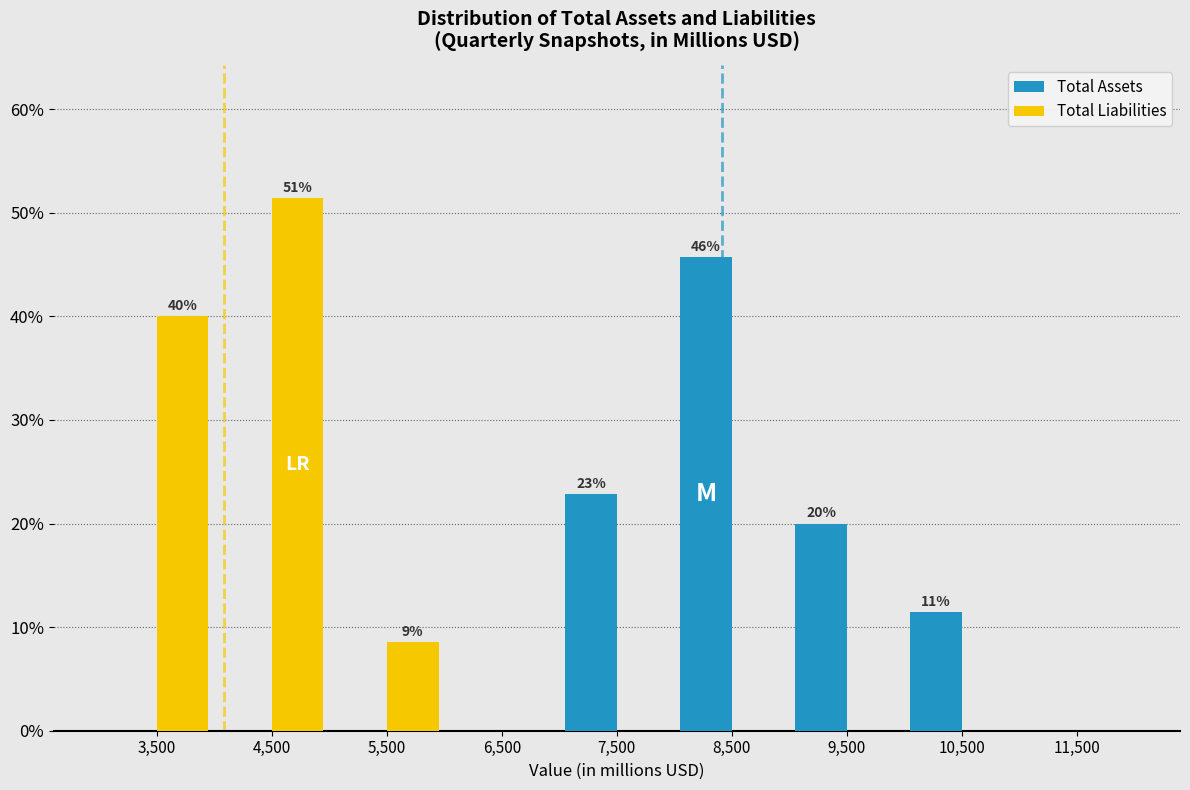

In the Total Liabilities series, which range on the x-axis has the tallest bar?

4000 to 5000